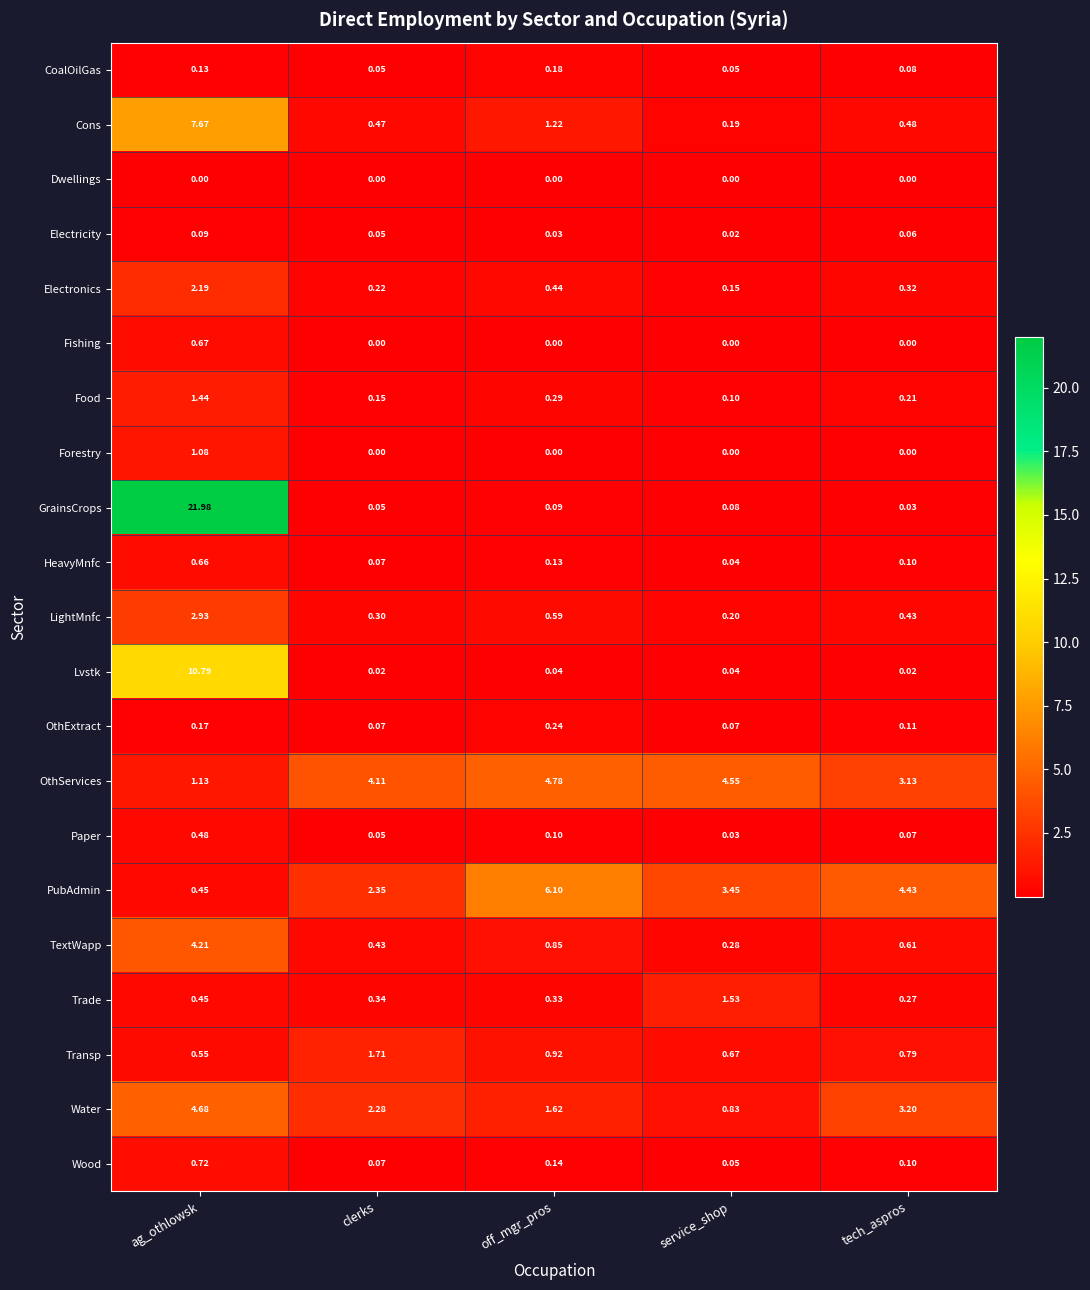

At which label does OthServices first exceed 4?

clerks